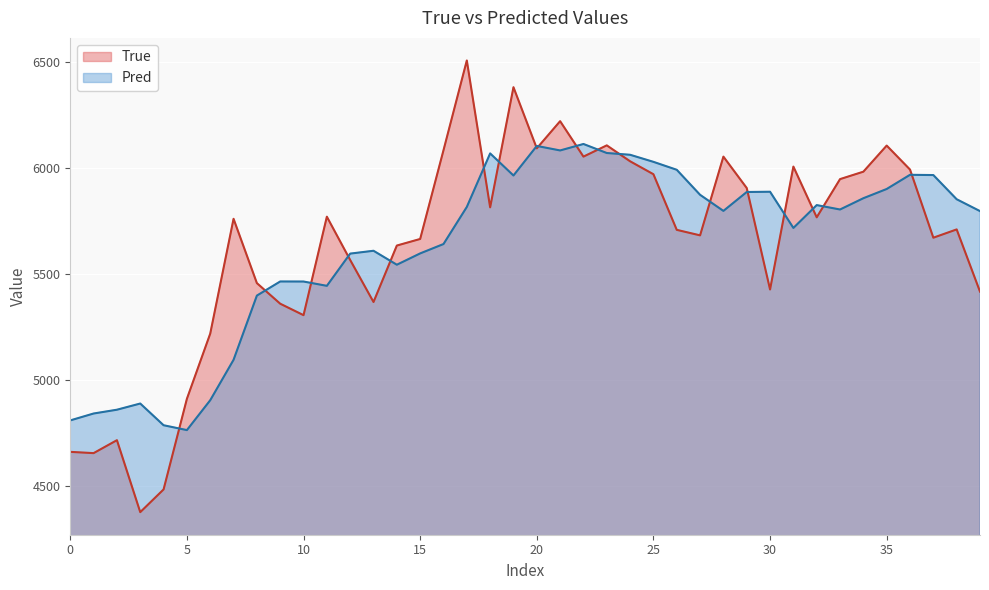

The value of True at 5 is 6525.2. True or false?

False